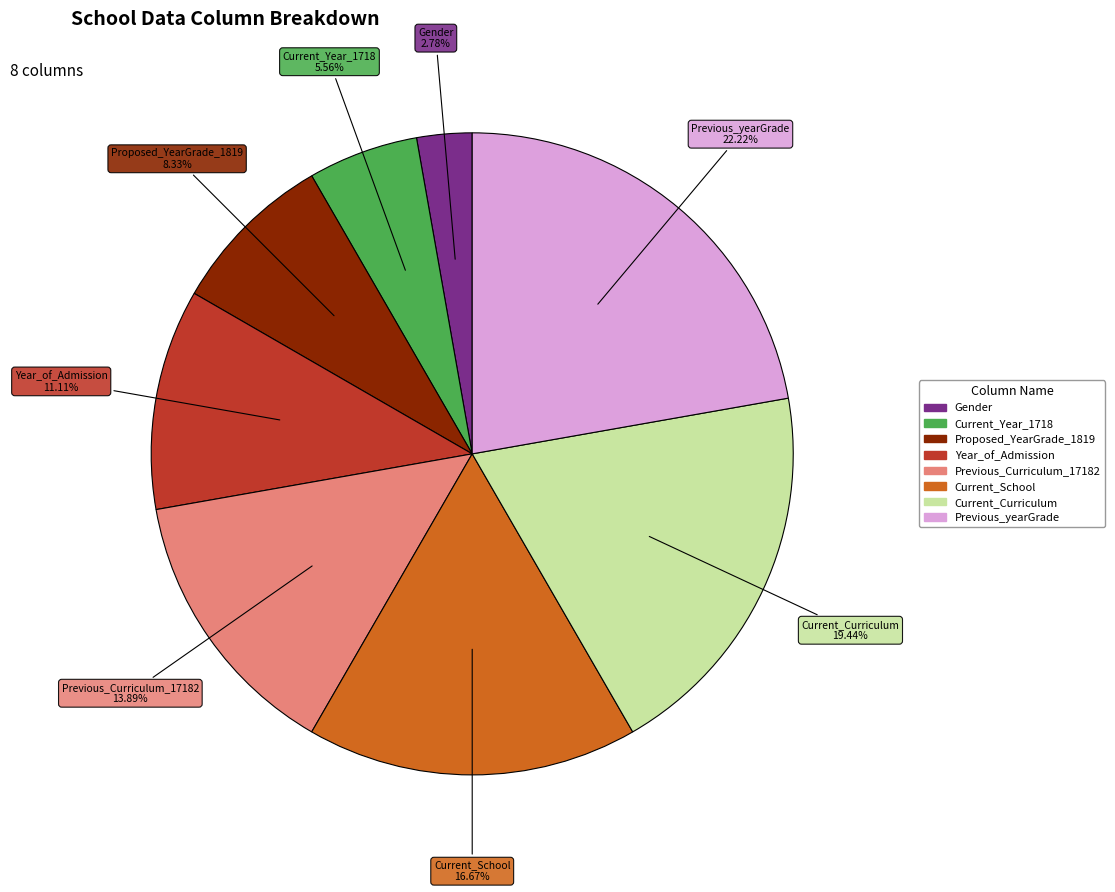

How many slices are in this pie chart?

8